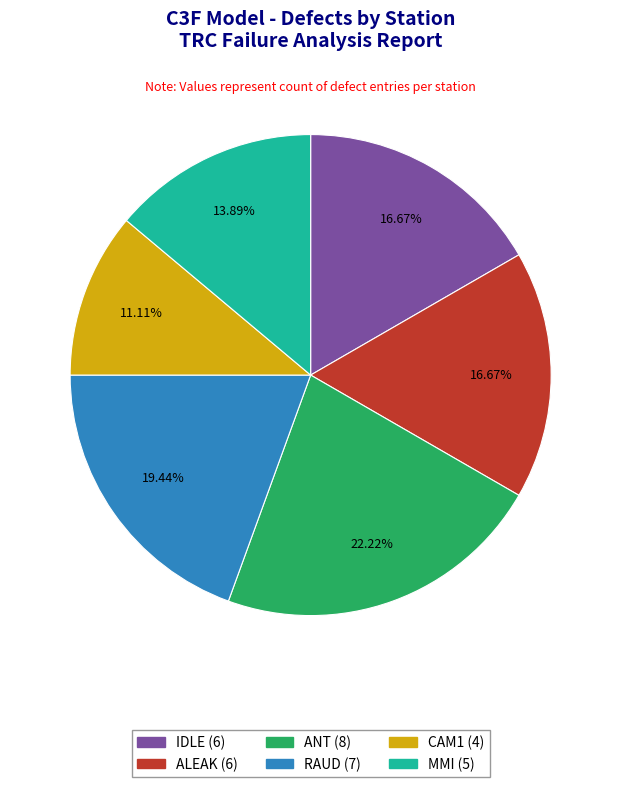

Does MMI account for over 50% of the chart?

No